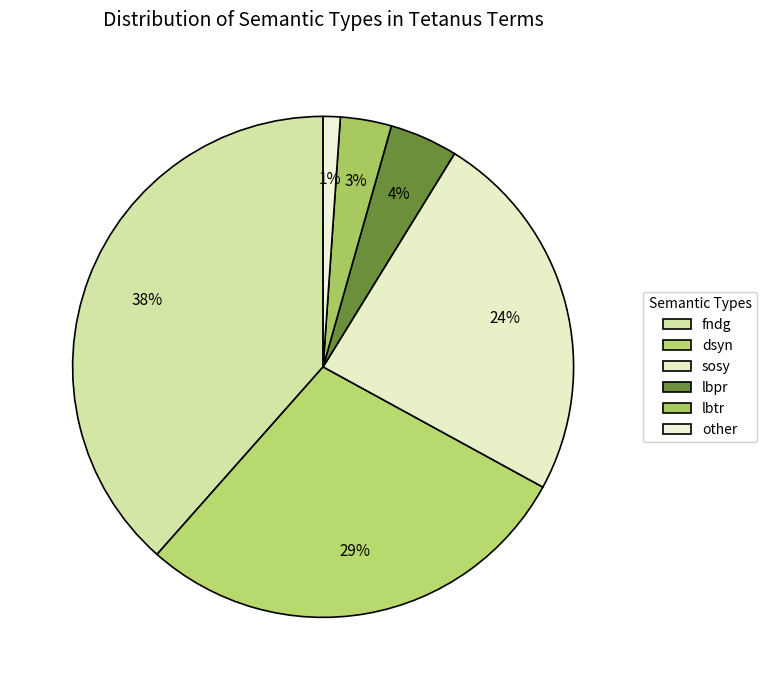

Does any single category account for the majority?

No